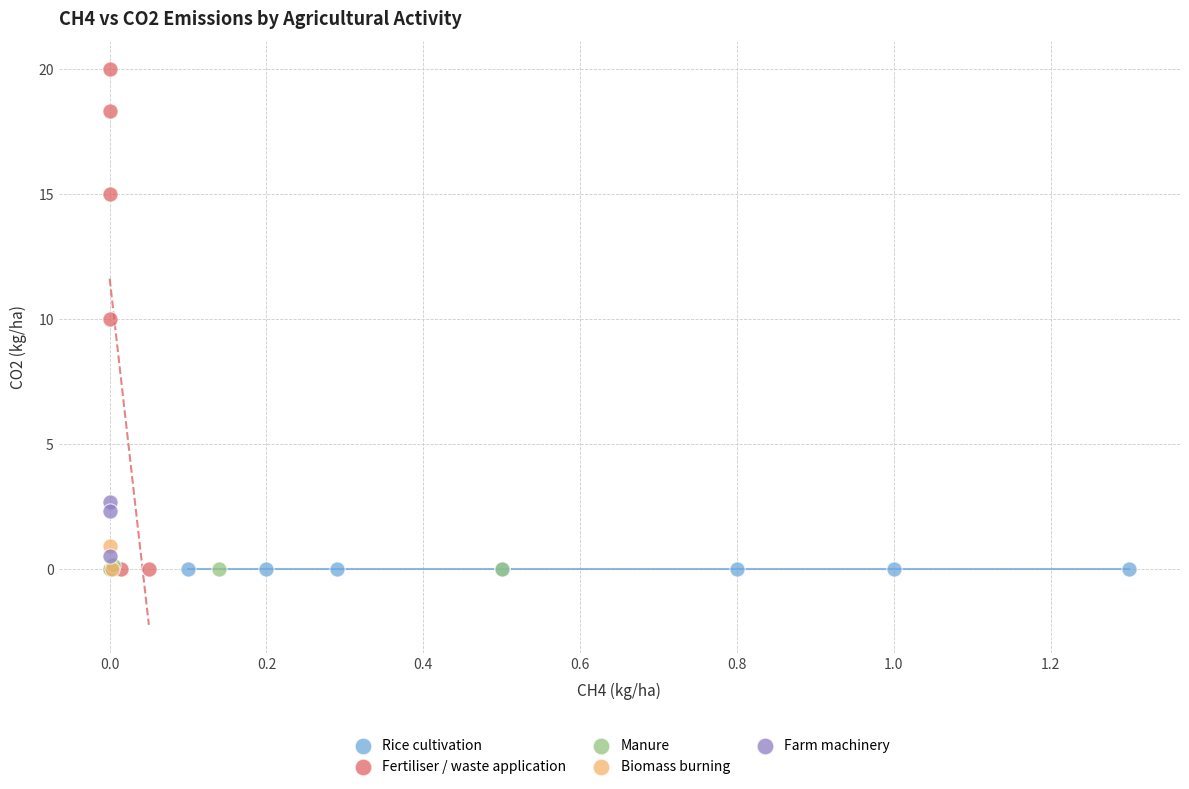

What are all the series names shown in the legend?

Rice cultivation, Fertiliser / waste application, Manure, Biomass burning, Farm machinery